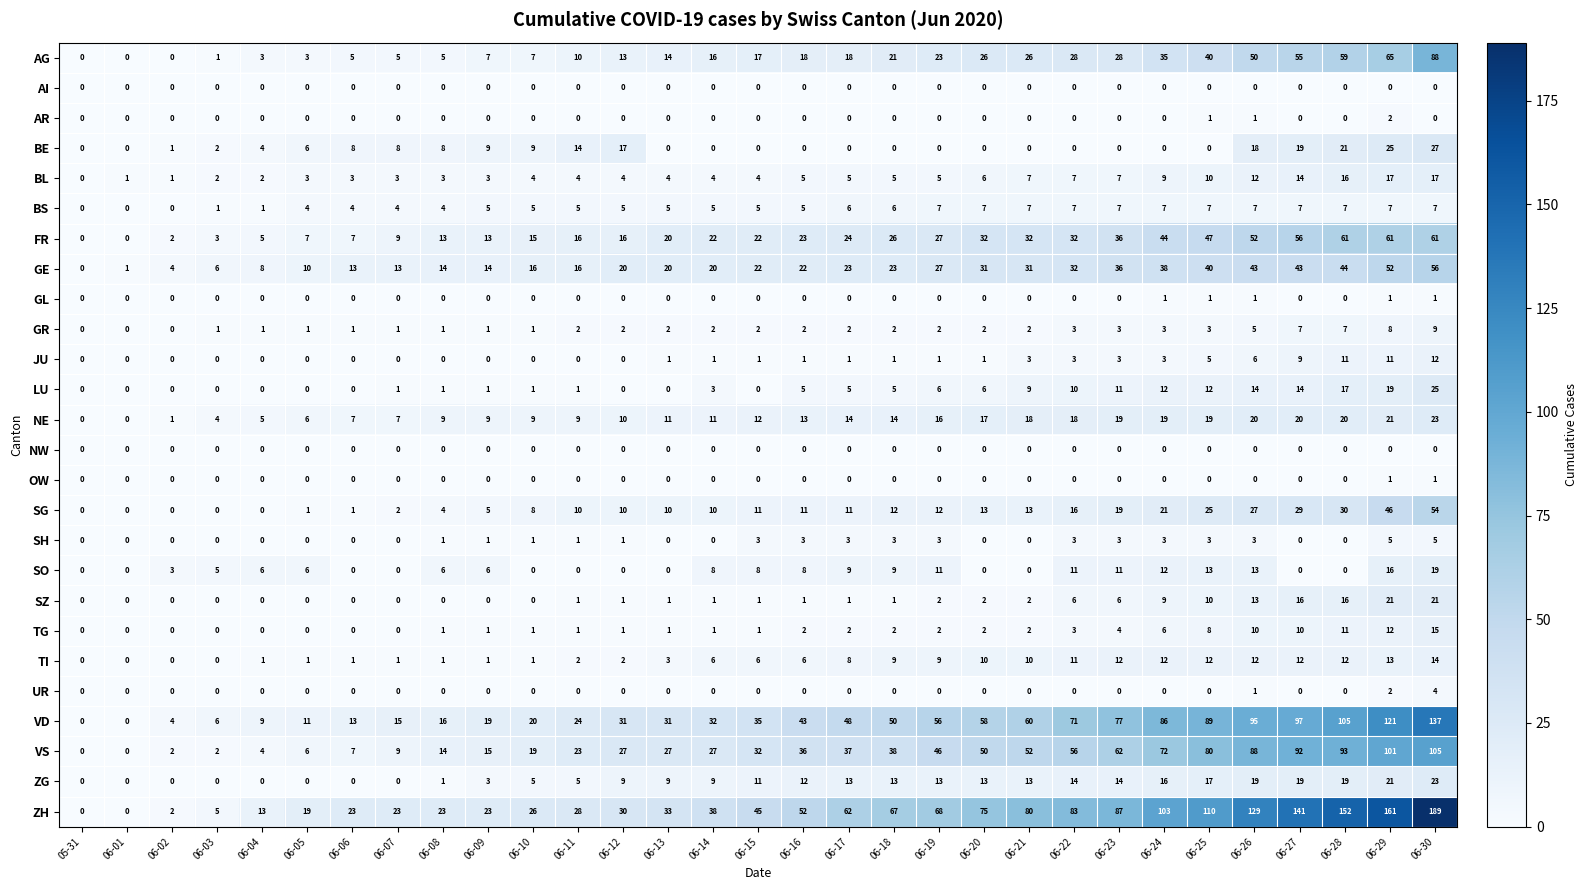

Which series has the largest total across all categories?

ZH